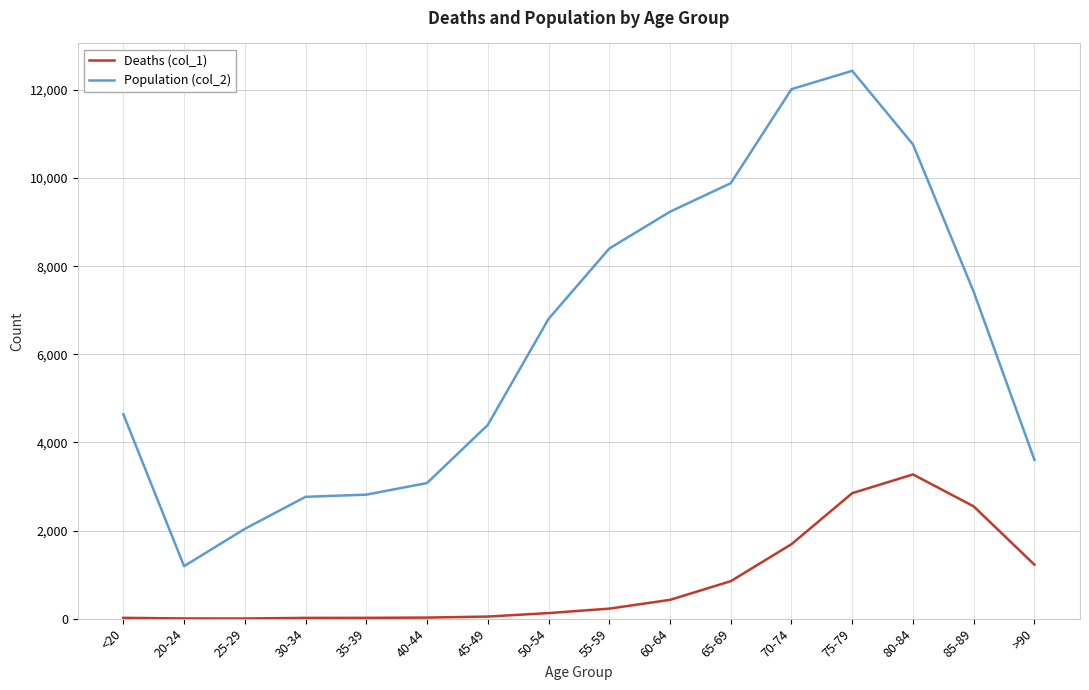

Count the number of data series in this chart.

2